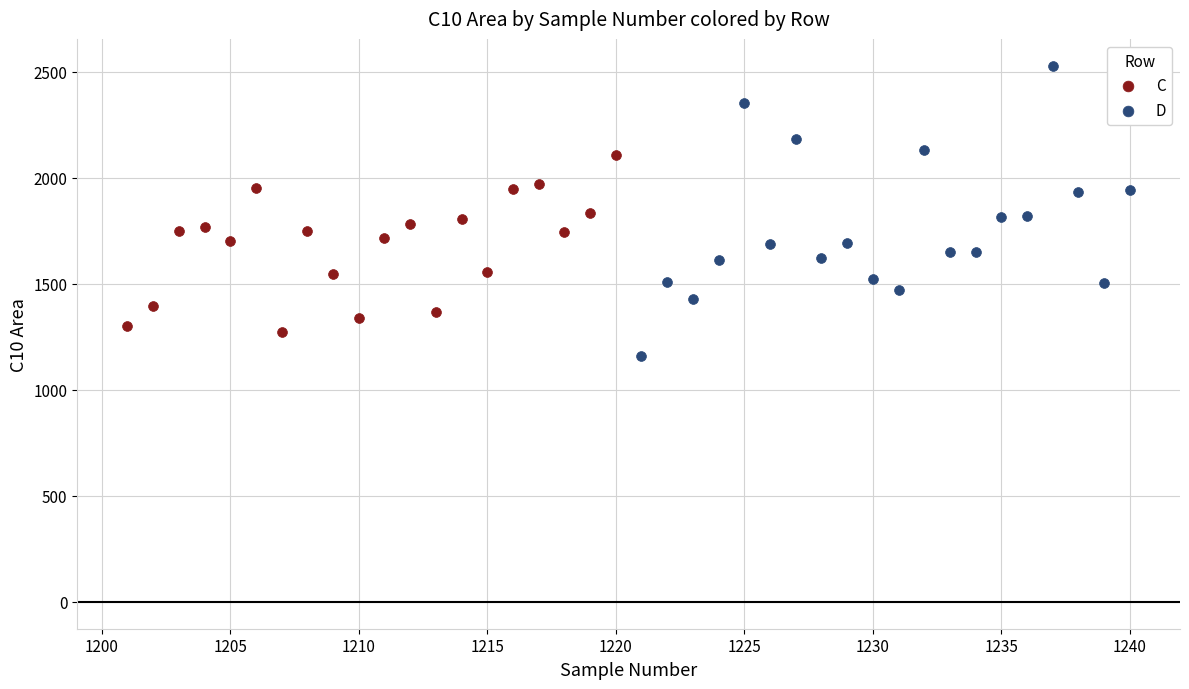

Which series contains the highest Y value?

D